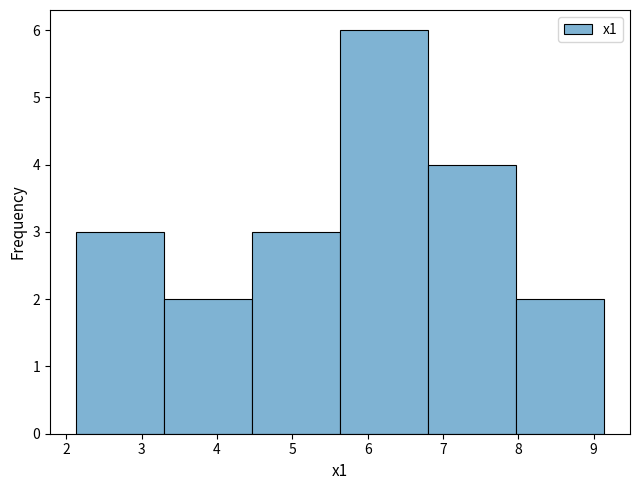

Reading left to right, transcribe this chart: for each bar, give the range it covers on the x-axis and its height. Neither the bar edges nor the heights are printed on the chart, so give them approximately, as read against the axes.

2.1 to 3.3: 3
3.3 to 4.5: 2
4.5 to 5.6: 3
5.6 to 6.8: 6
6.8 to 8.0: 4
8.0 to 9.1: 2